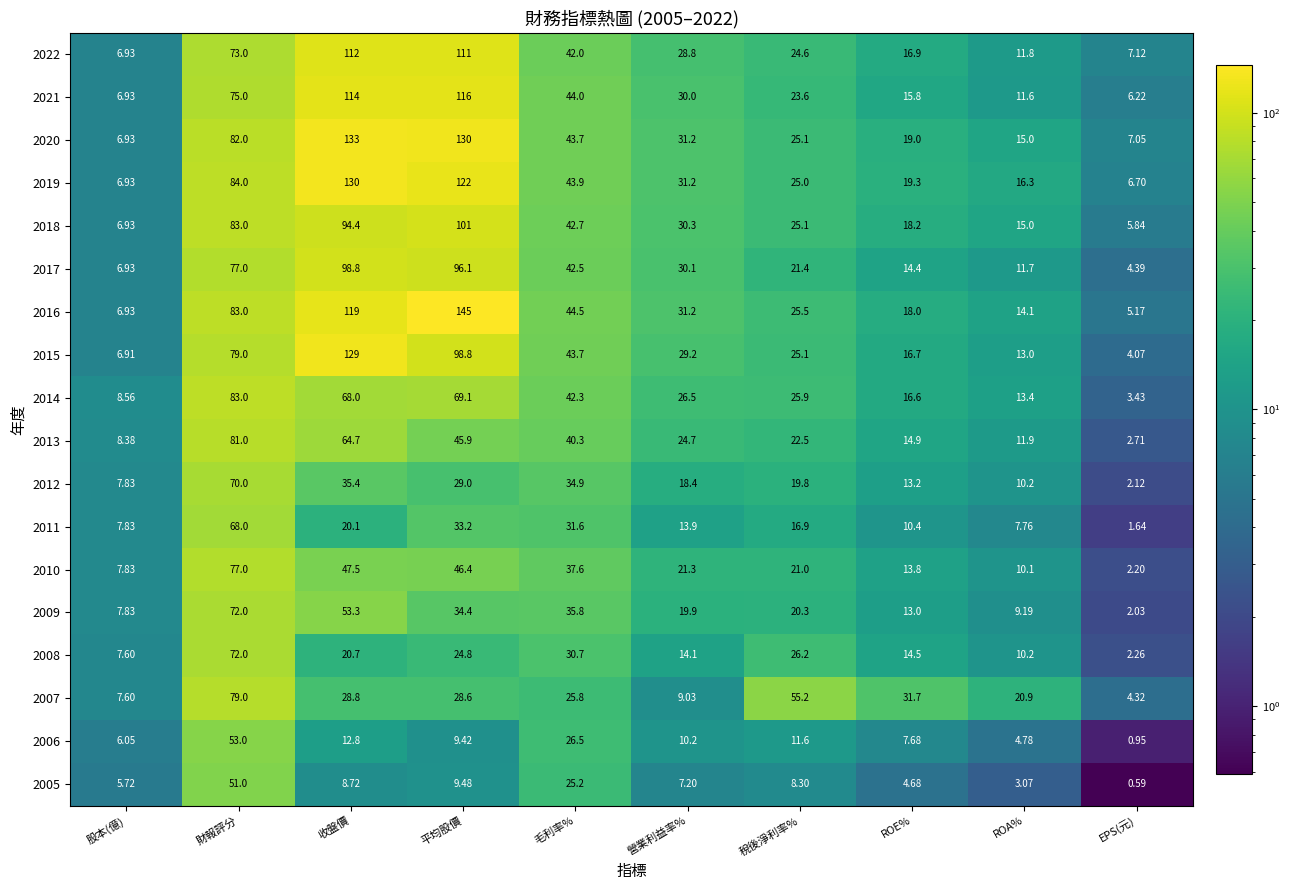

Rank the categories by 2022 value from lowest to highest.

股本(億), EPS(元), ROA%, ROE%, 稅後淨利率%, 營業利益率%, 毛利率%, 財報評分, 平均股價, 收盤價